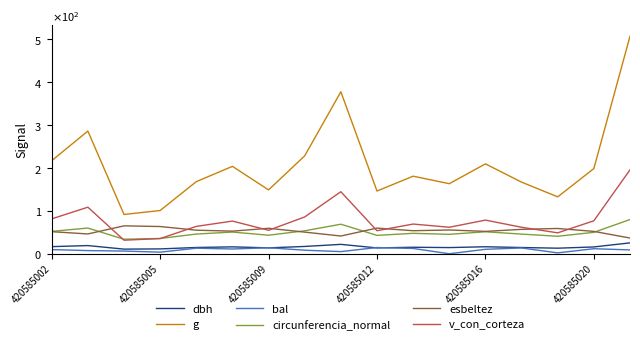

Where does the dbh series first go above 15?

420585002